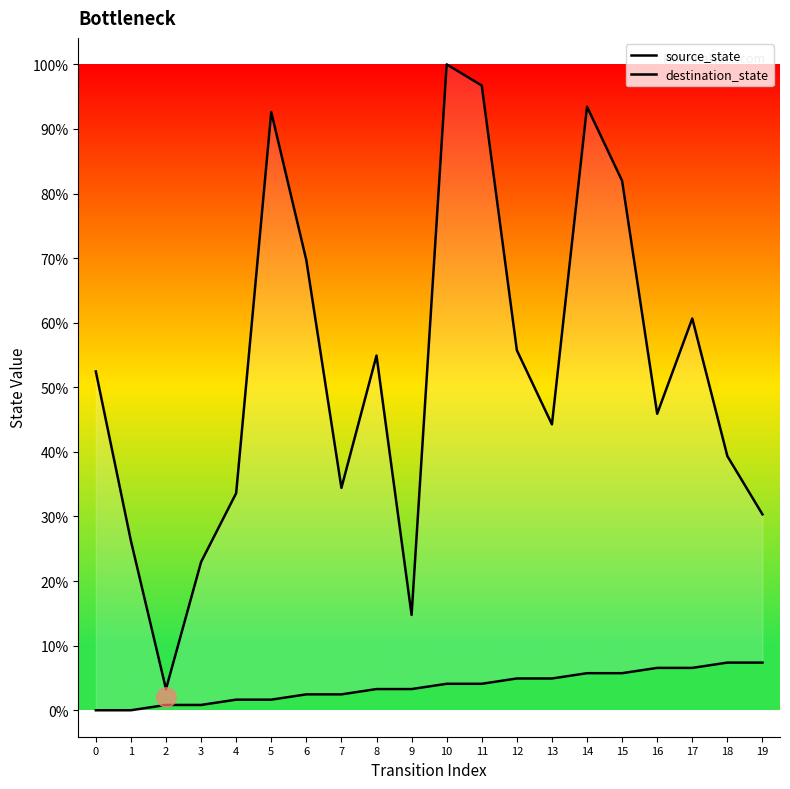

What is the total value across all series at 2?

5